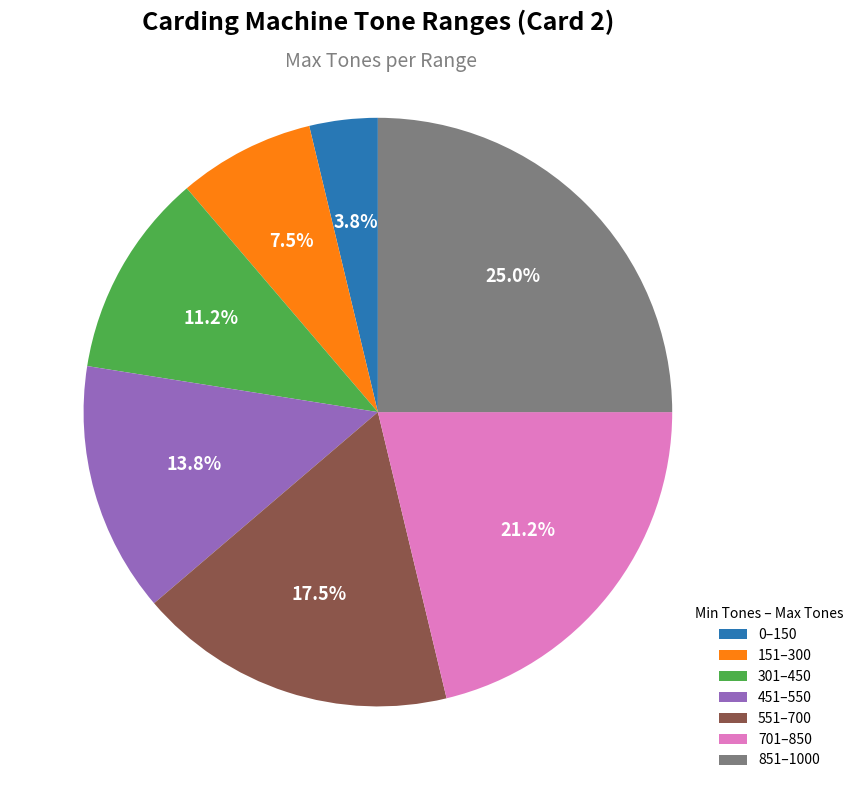

How many slices are in this pie chart?

7